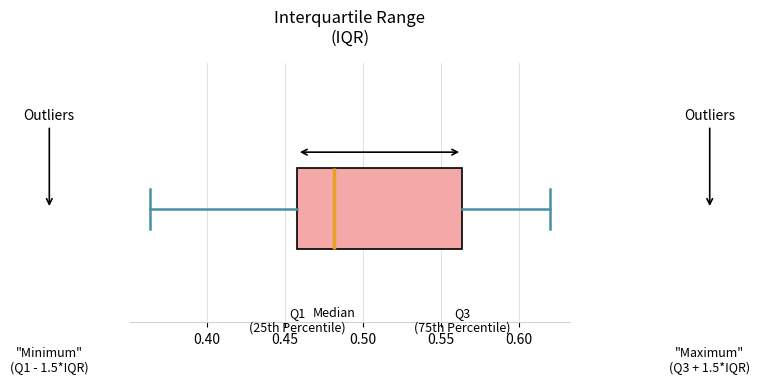

Where is the left edge of the box on the x-axis? The values are not printed on the chart, so give them approximately, as read against the axis.

0.460